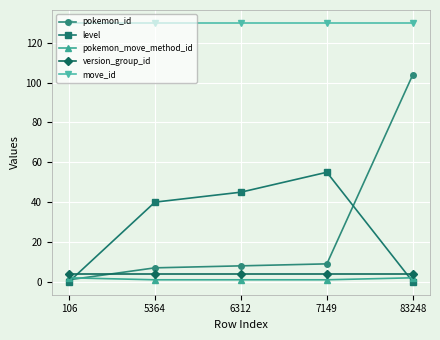

At which category is the sum across all series the highest?

83248